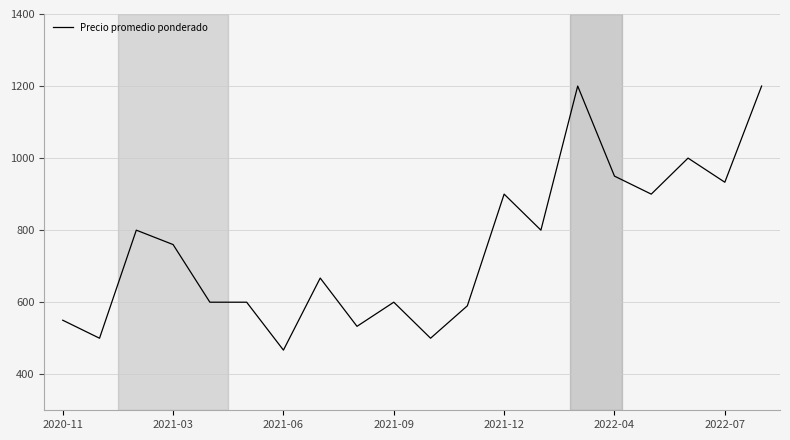

What is the difference between the maximum and minimum values?

733